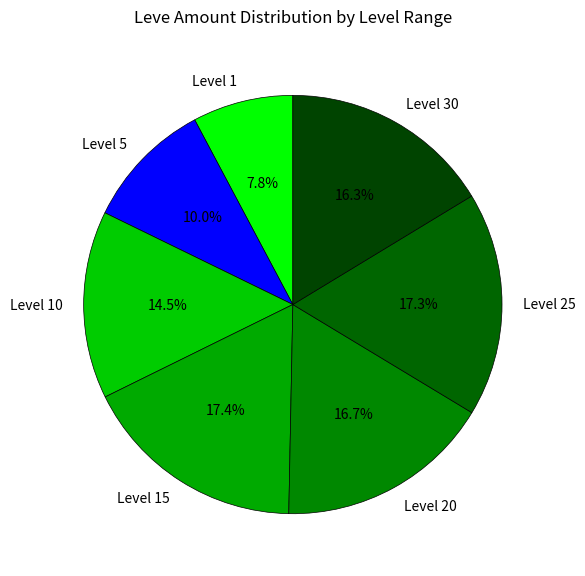

Combined, do Level 25 and Level 30 account for over 50%?

No